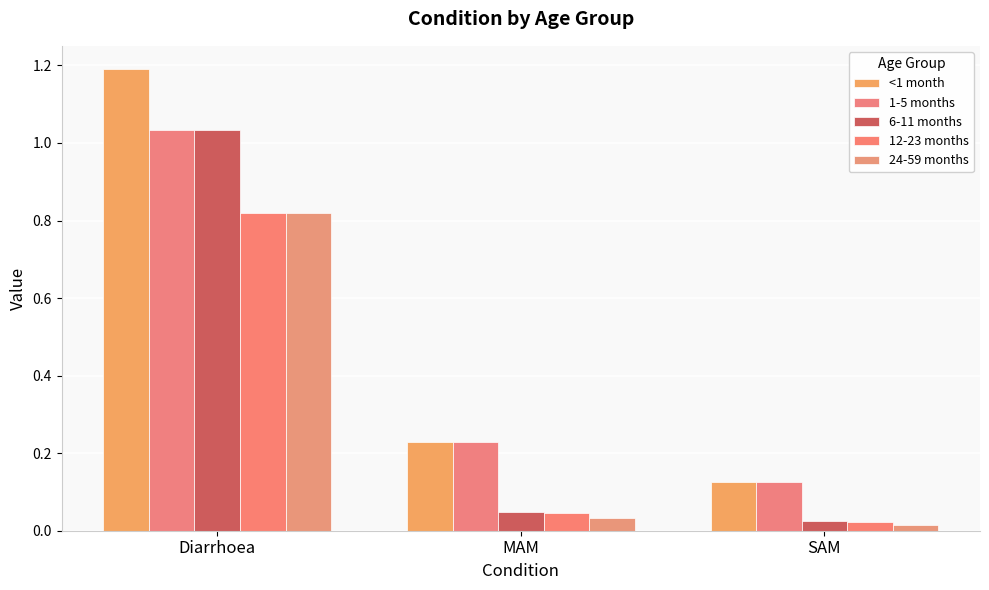

Reading left to right, transcribe all the data shown in this chart.

<1 month: Diarrhoea=1.2	MAM=0.2	SAM=0.1
1-5 months: Diarrhoea=1.0	MAM=0.2	SAM=0.1
6-11 months: Diarrhoea=1.0	MAM=0.0	SAM=0.0
12-23 months: Diarrhoea=0.8	MAM=0.0	SAM=0.0
24-59 months: Diarrhoea=0.8	MAM=0.0	SAM=0.0